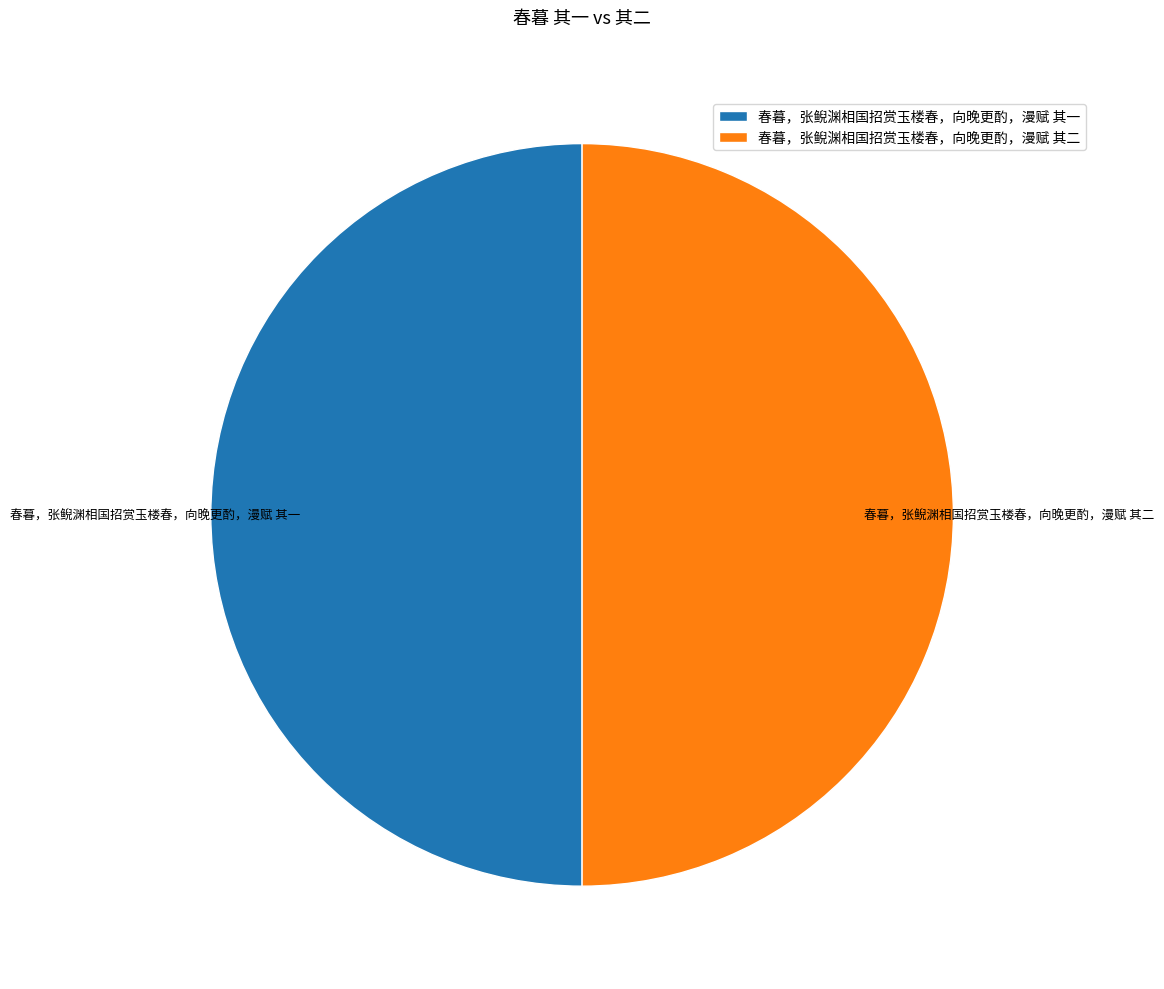

The 春暮，张鲵渊相国招赏玉楼春，向晚更酌，漫赋 其二 slice represents 56% of the pie. True or false?

False